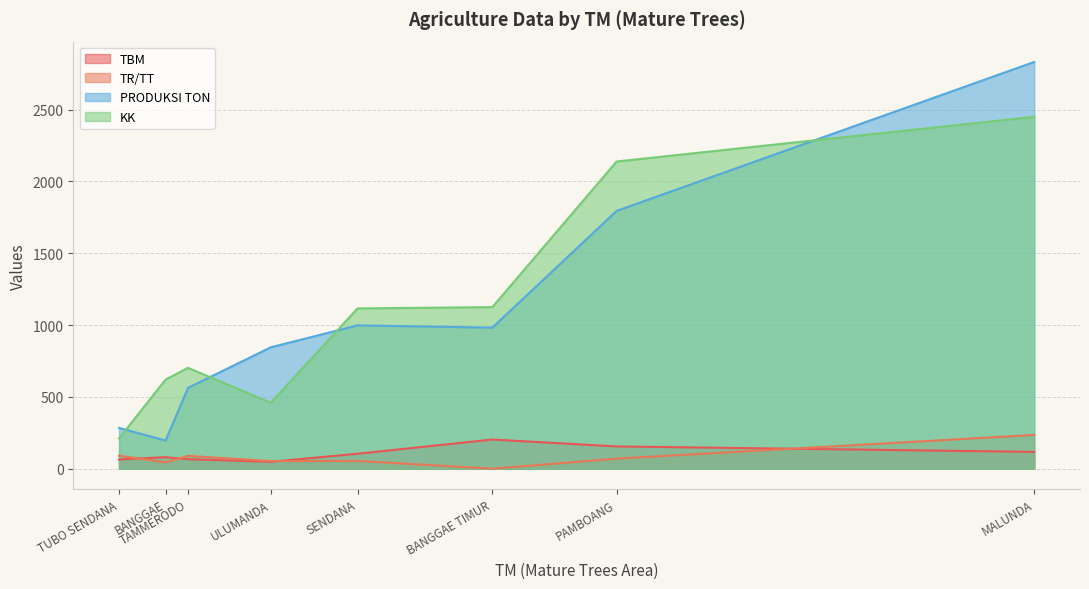

How many distinct data groups are displayed?

4